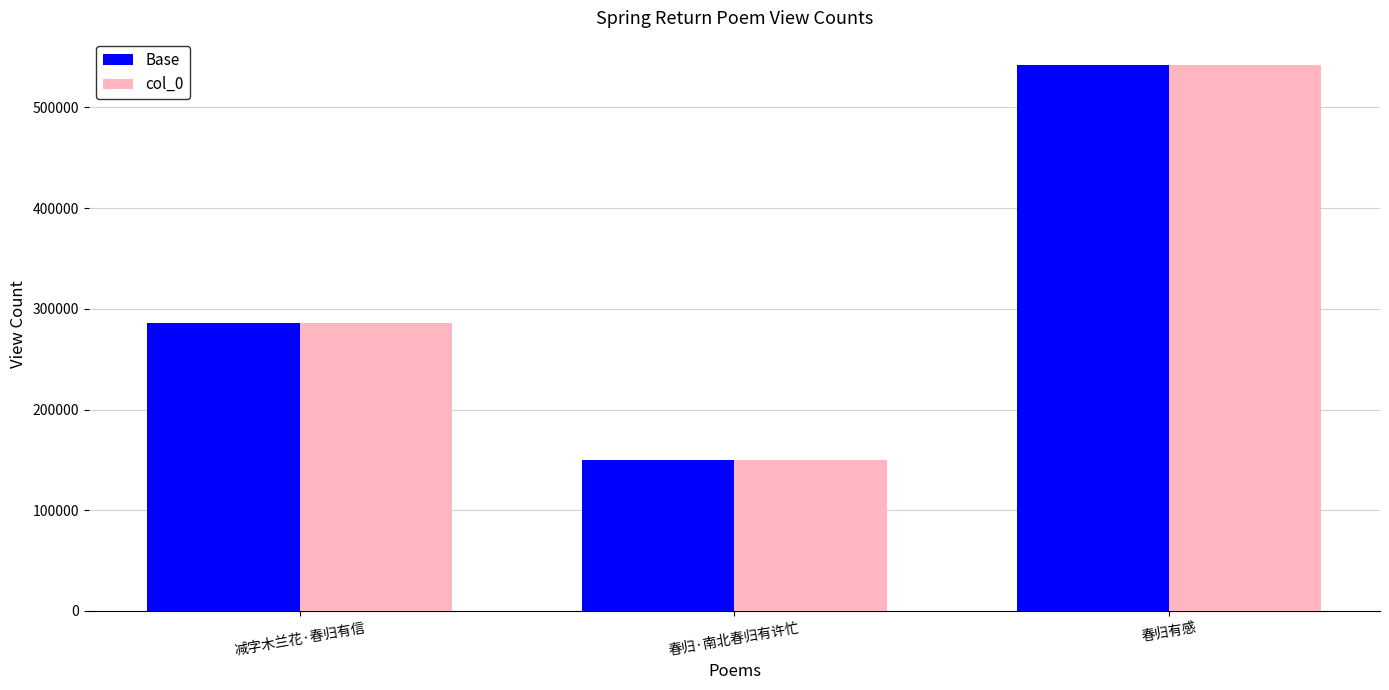

What is the difference between the Base values at 春归有感 and 减字木兰花·春归有信?

256132